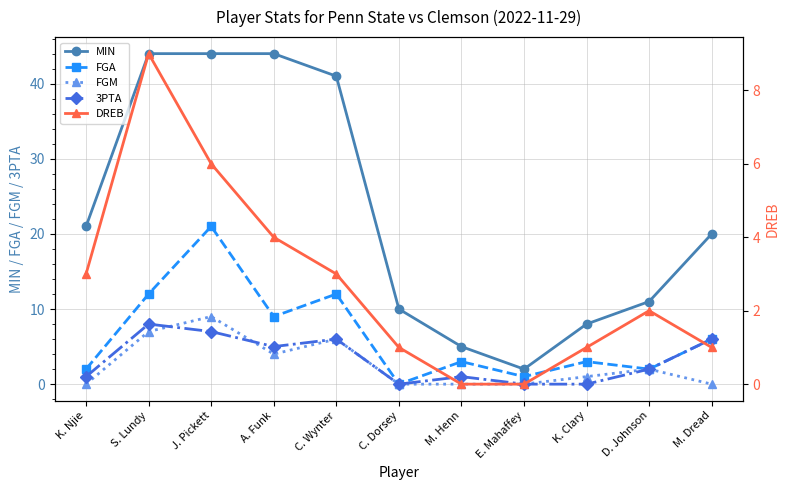

What is the total value across all series at K. Clary?

13